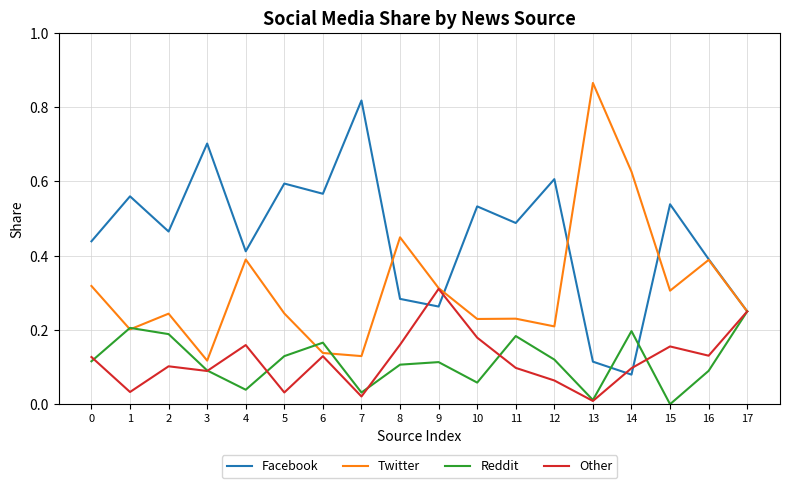

How many interior local peaks does the Other series have?

5